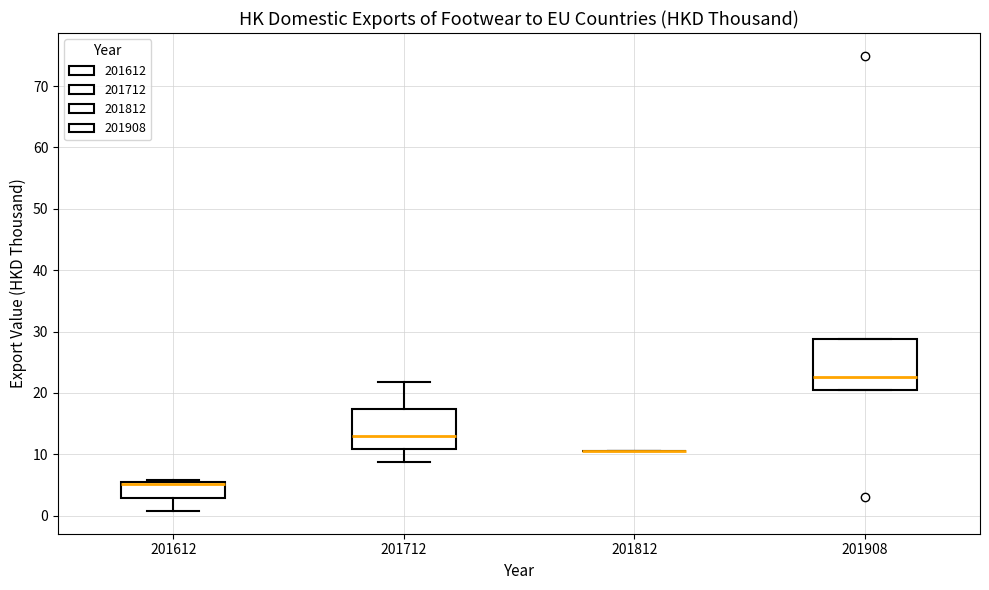

Reading left to right, read every box against the y-axis: the position of its median line, the range the box covers, and the ends of its whiskers. The values are not printed on the chart, so give them approximately, as read against the axis.

201612: median 5 (just below the box's upper edge), box 3 to 5, whiskers 1 to 6
201712: median 13, box 11 to 17, whiskers 9 to 22
201812: box collapsed to a line at 11, whiskers 11 to 11
201908: median 23, box 20 to 29, whiskers 20 to 29